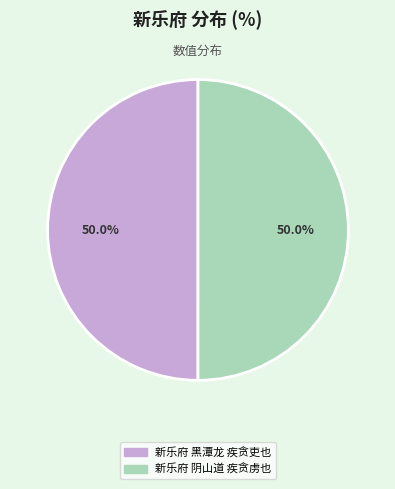

How many slices are in this pie chart?

2